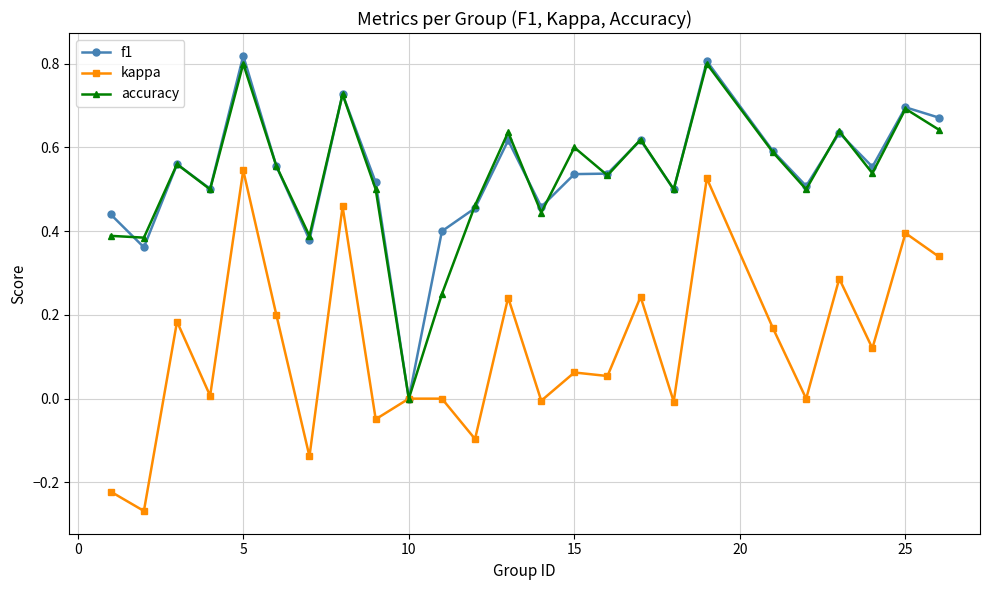

True or false: kappa has more than 2 points higher than both neighbors.

True